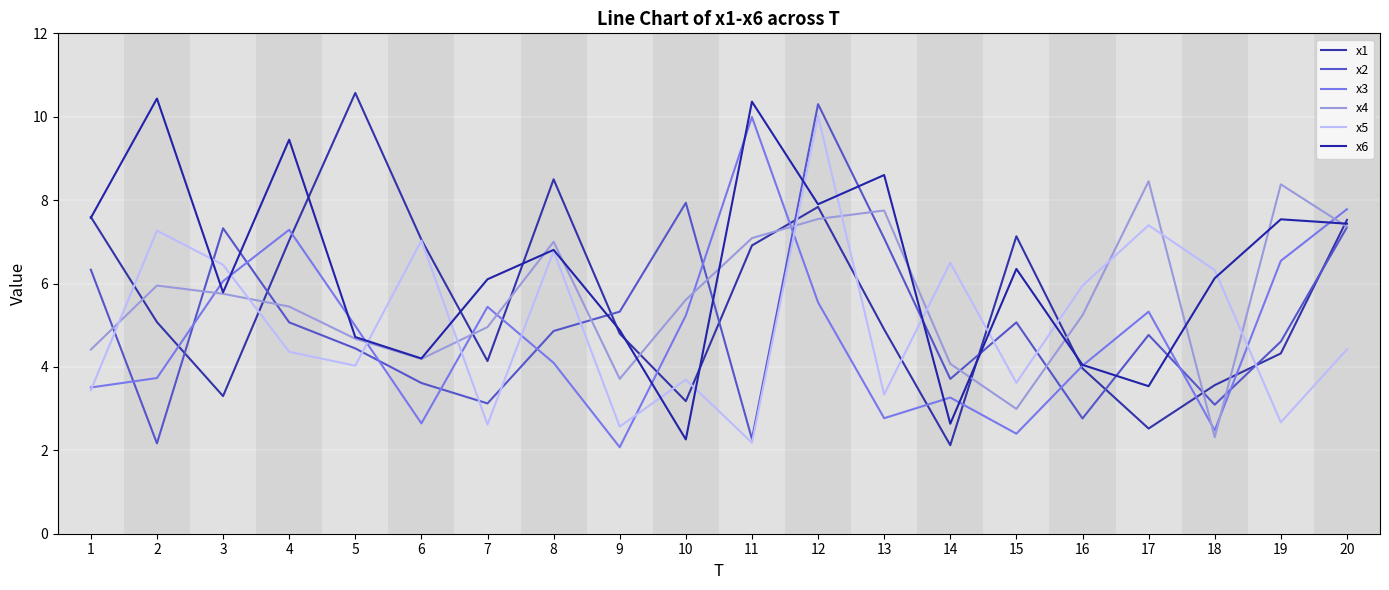

What is the maximum value for x3?

10.0